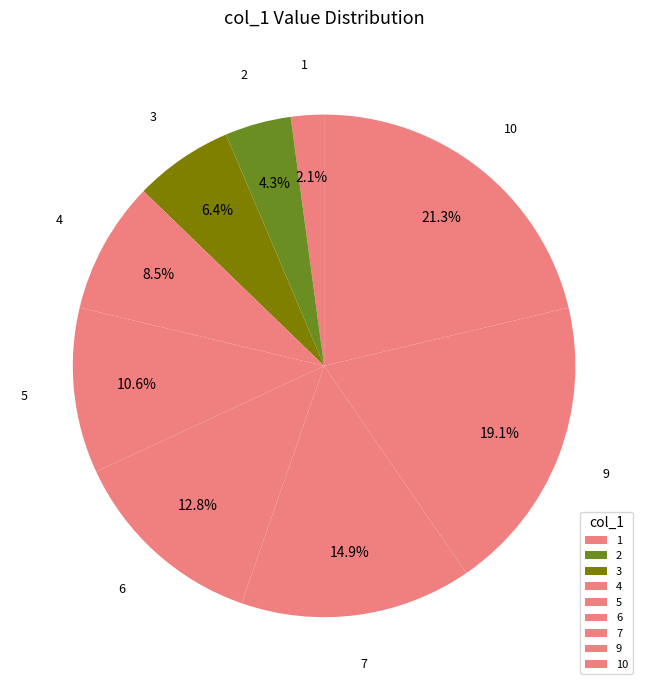

To the nearest percent, what is the difference between the 10 and 5 slice percentages?

11%